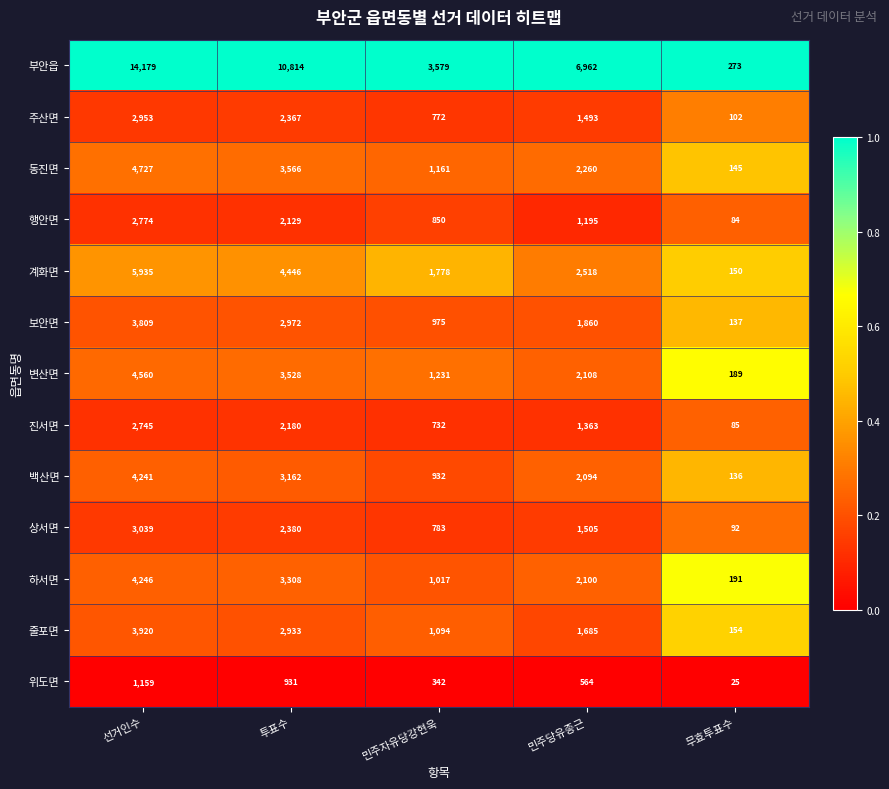

What is the highest value of the 줄포면 series?

3920